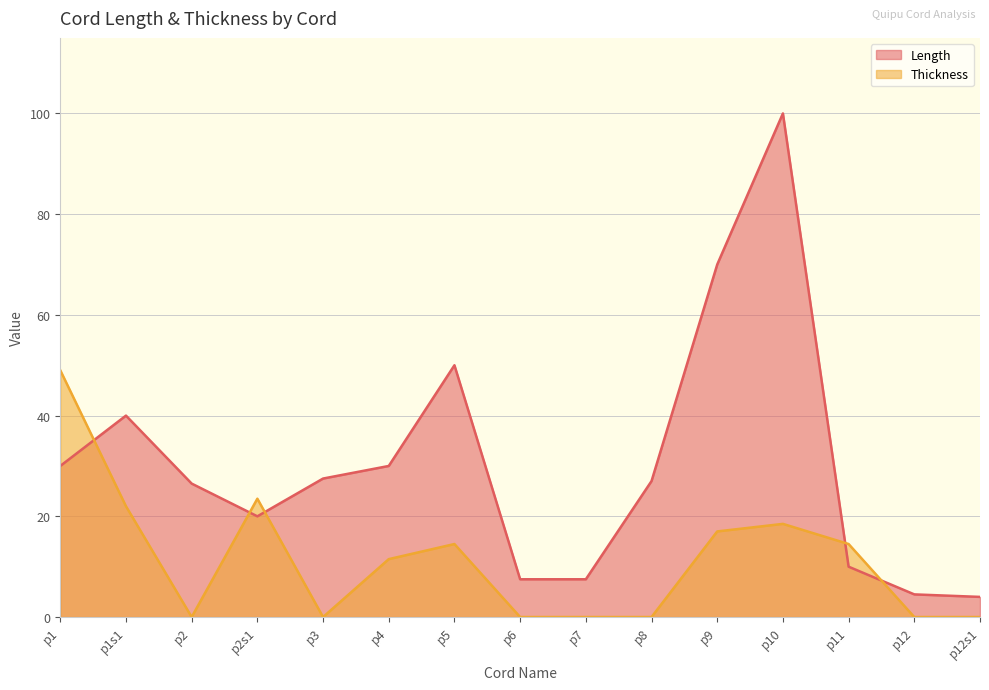

What is the label of the 5th point from the right?

p9